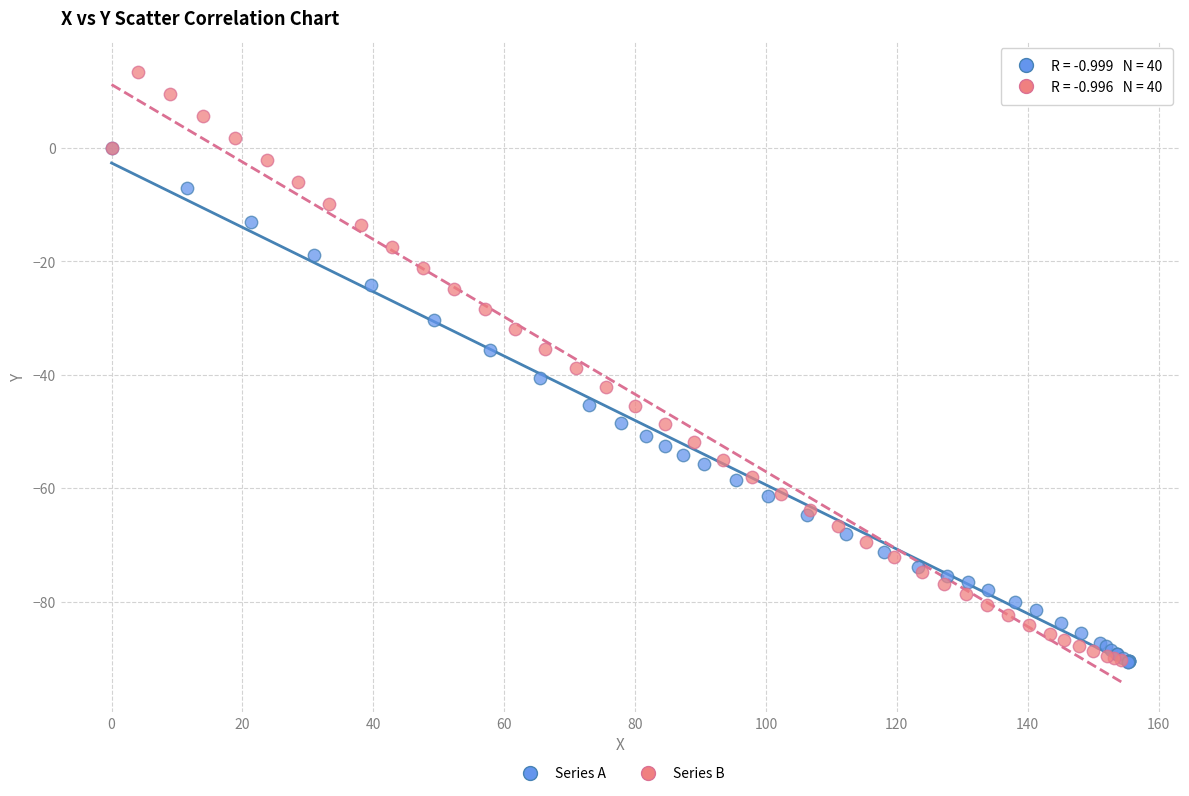

Which series has the widest spread of Y values?

Series B